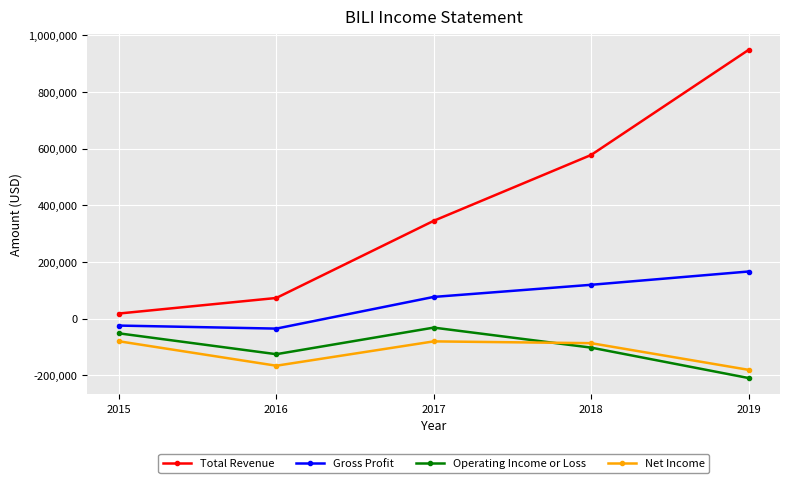

What are all the series names shown in the legend?

Total Revenue, Gross Profit, Operating Income or Loss, Net Income